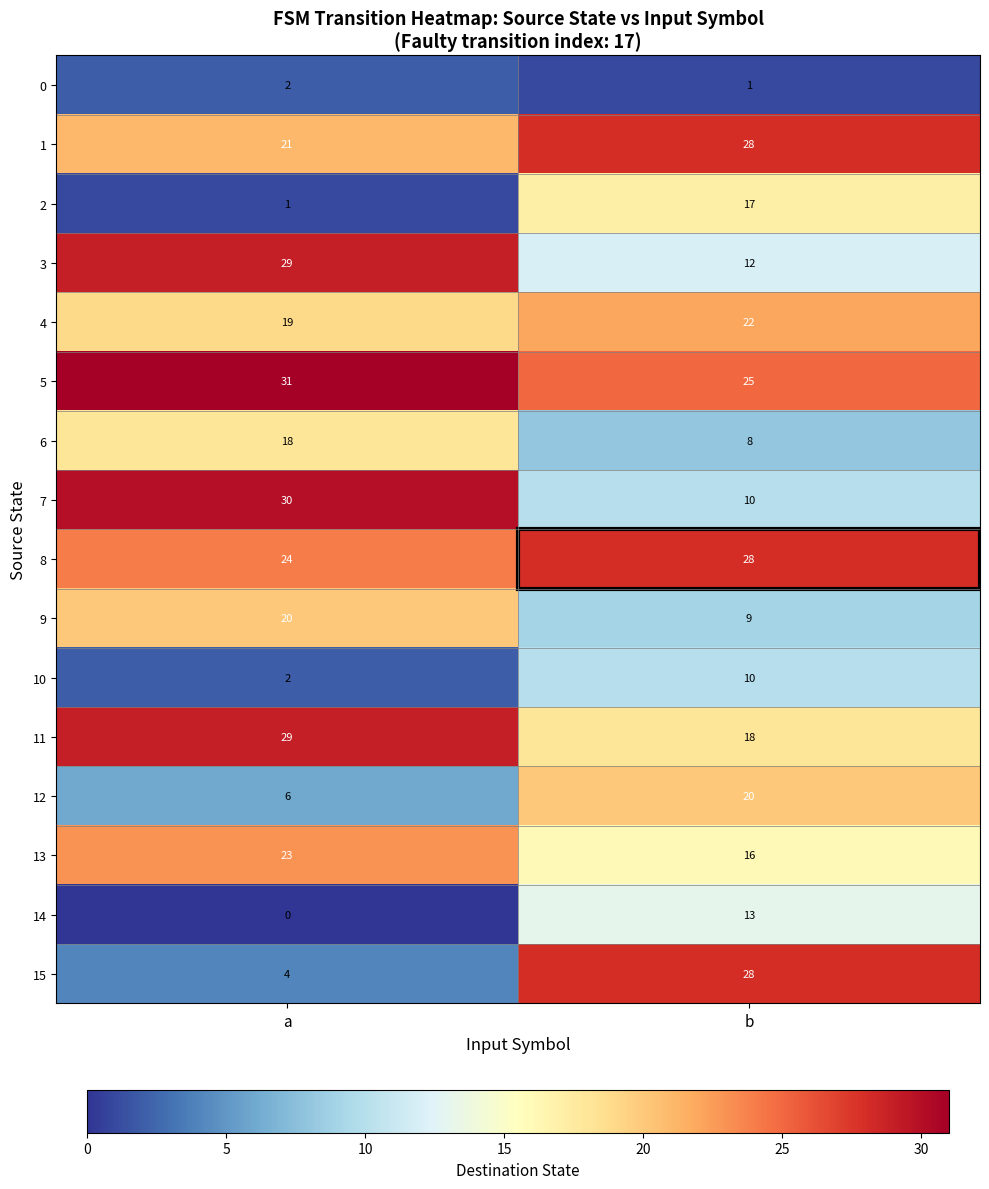

List the labels in order of 4 value, largest first.

b, a